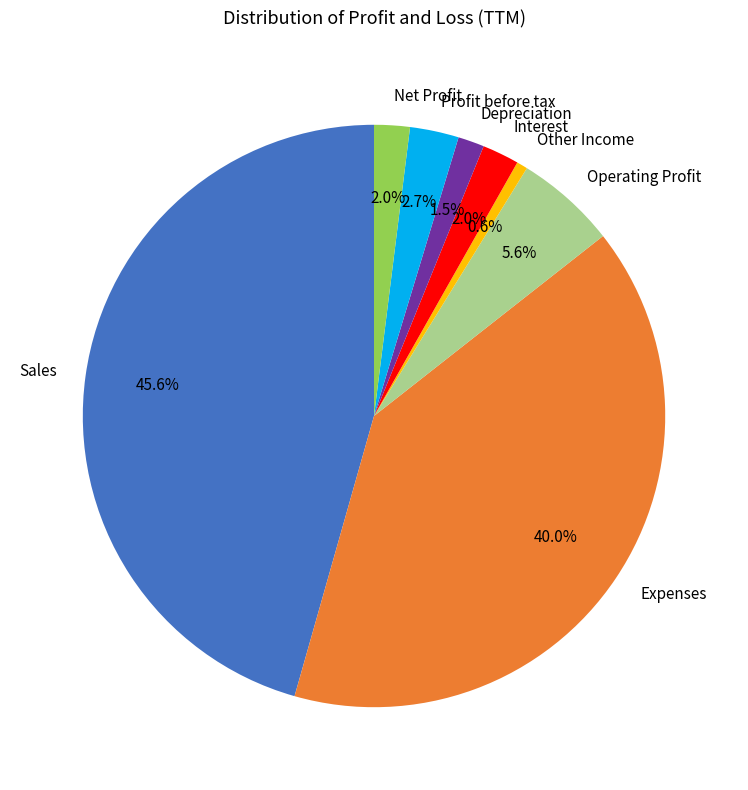

Is it true that Operating Profit is 6% of the pie?

True